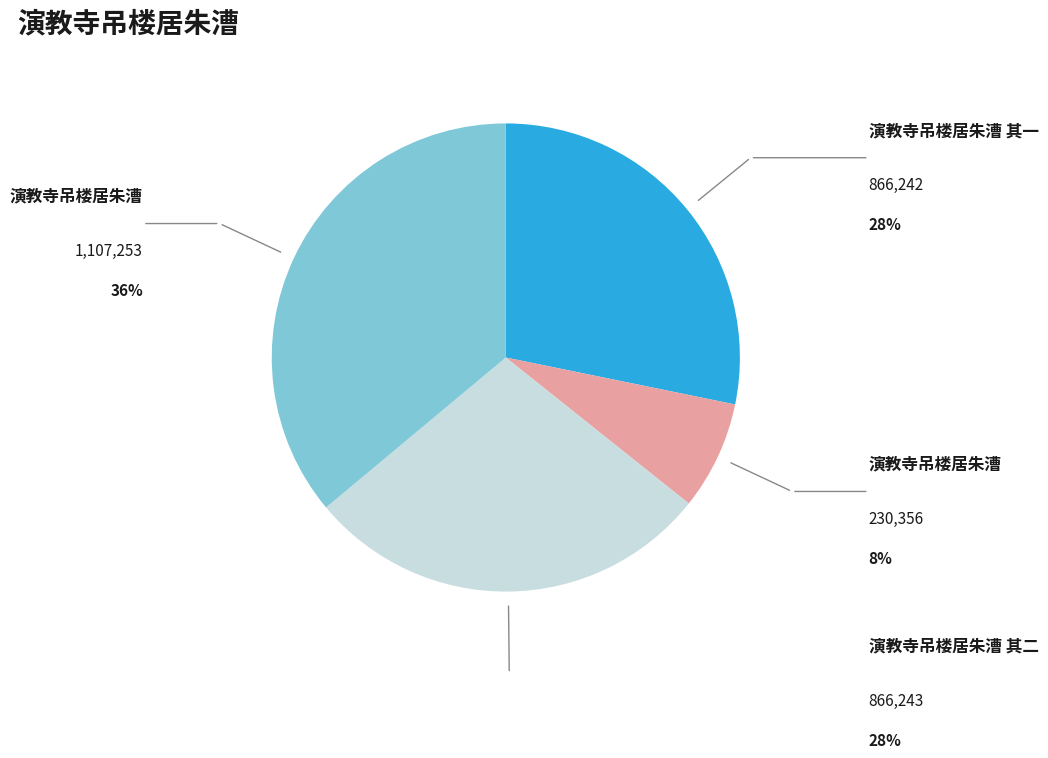

Does any single category account for the majority?

No